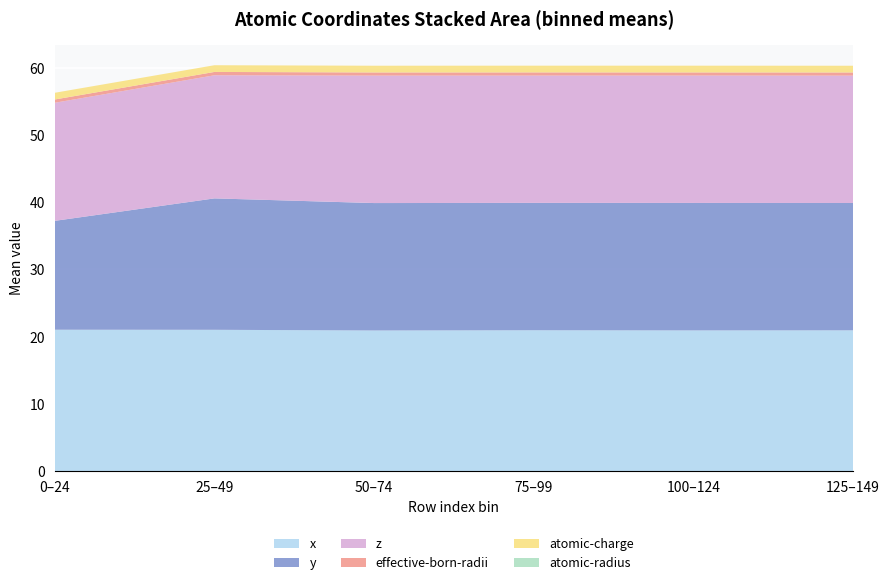

Is it true that x equals 20.9 at 125–149?

True